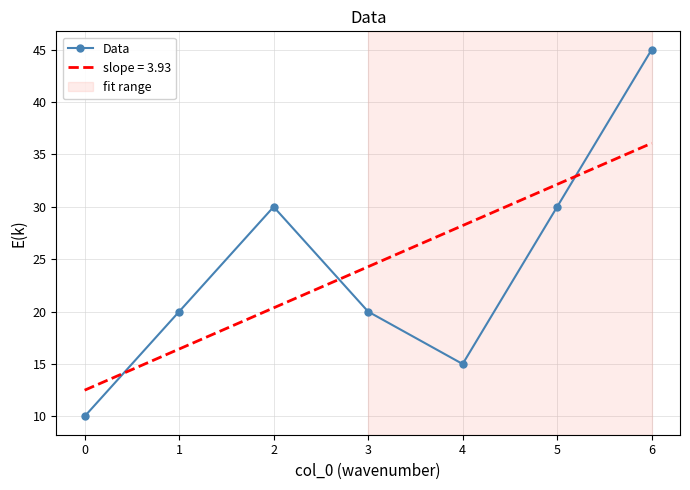

Count the number of data series in this chart.

1